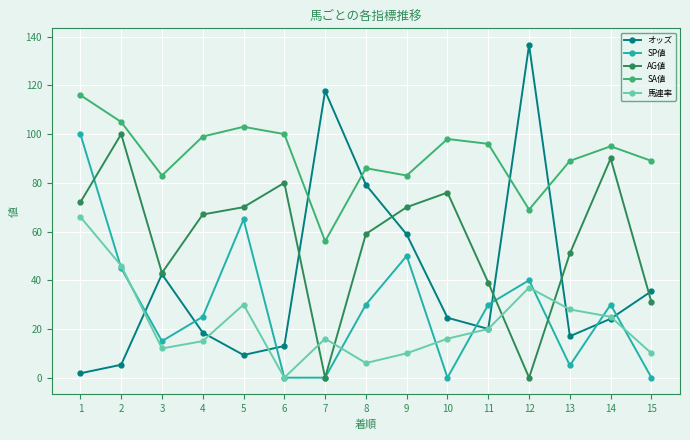

Where is 馬連率 nearest to the value 33?

5